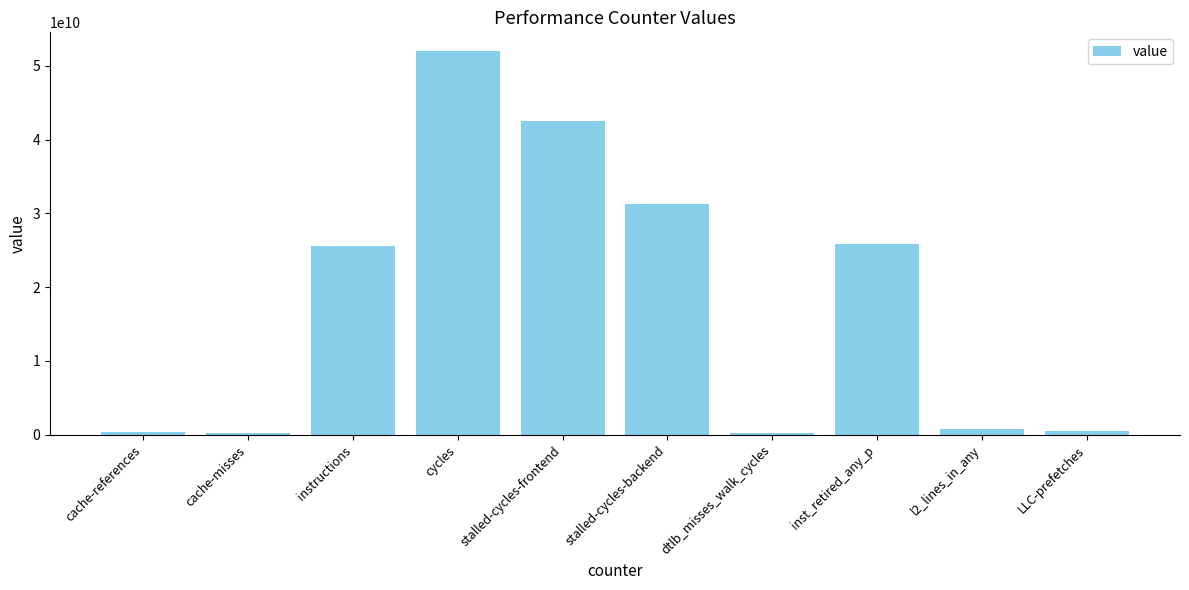

Does the chart contain stacked bars?

No